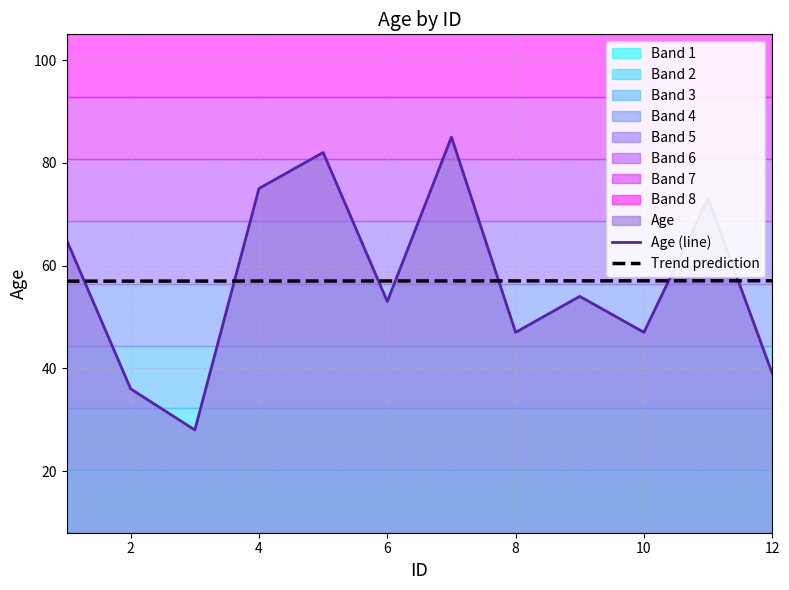

What is the sum of all Age (line) values?

684.0